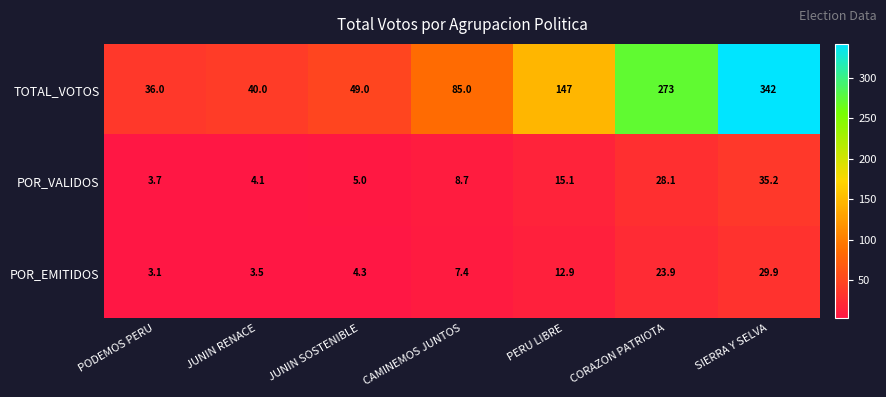

Between JUNIN RENACE and JUNIN SOSTENIBLE, which series saw the biggest shift?

TOTAL_VOTOS